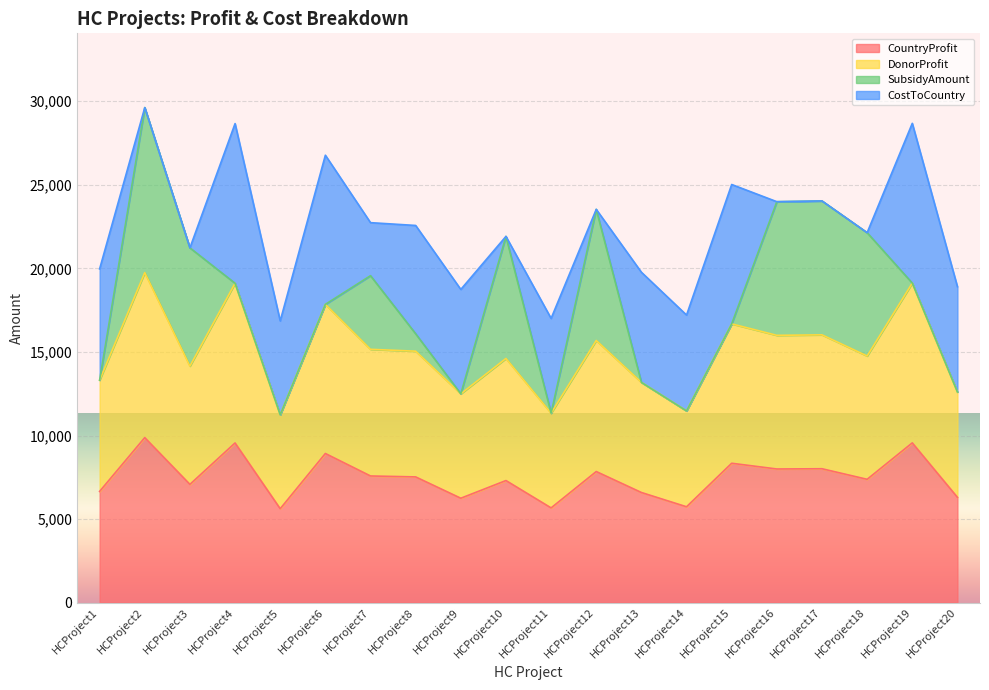

What is the difference between the highest and lowest values at HCProject8?

15046